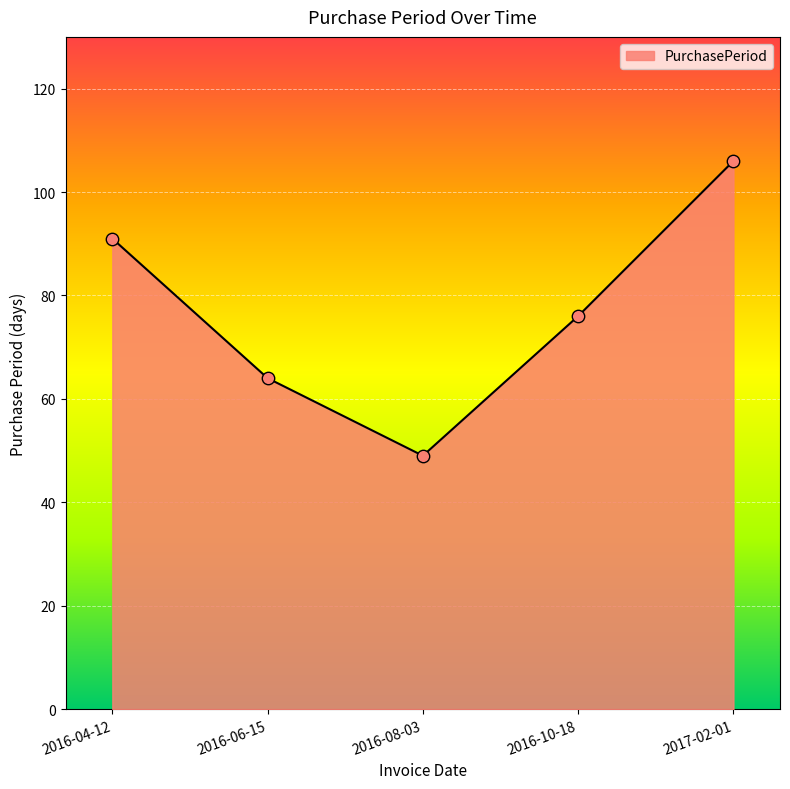

Which has a higher value, 2016-08-03 or 2016-10-18?

2016-10-18